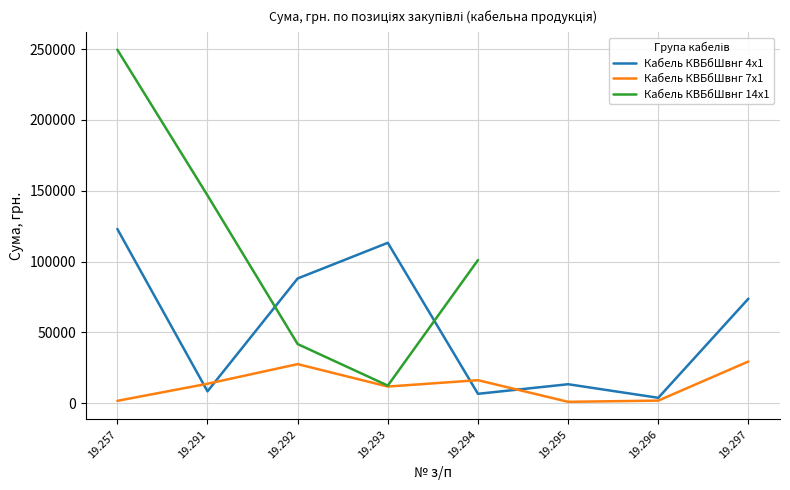

The Кабель КВБбШвнг 4х1 series shows 13457.9 at 19.295. True or false?

True